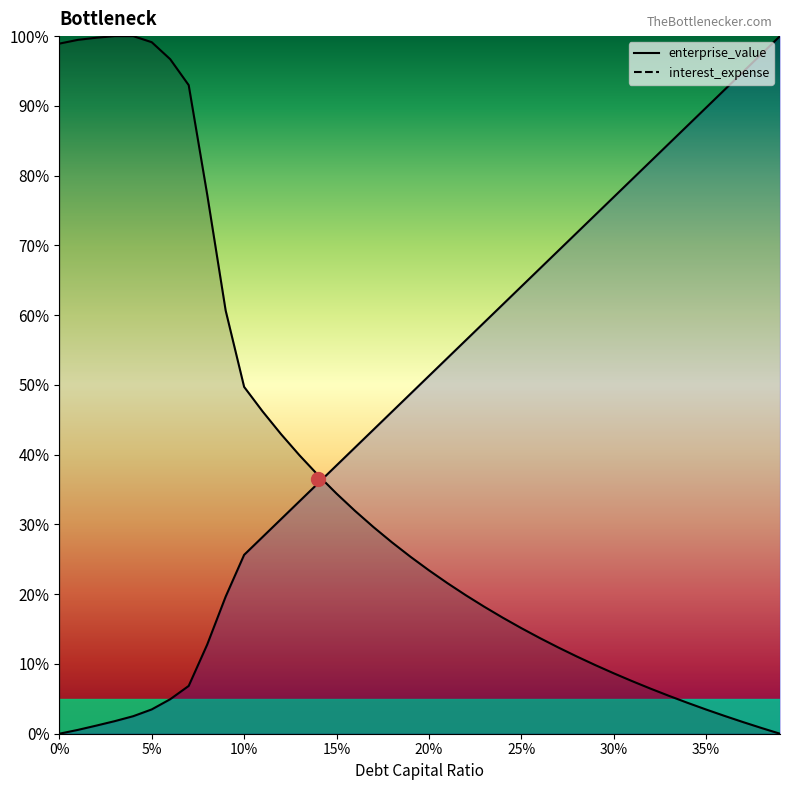

Does the chart display data point markers on the line(s)?

No